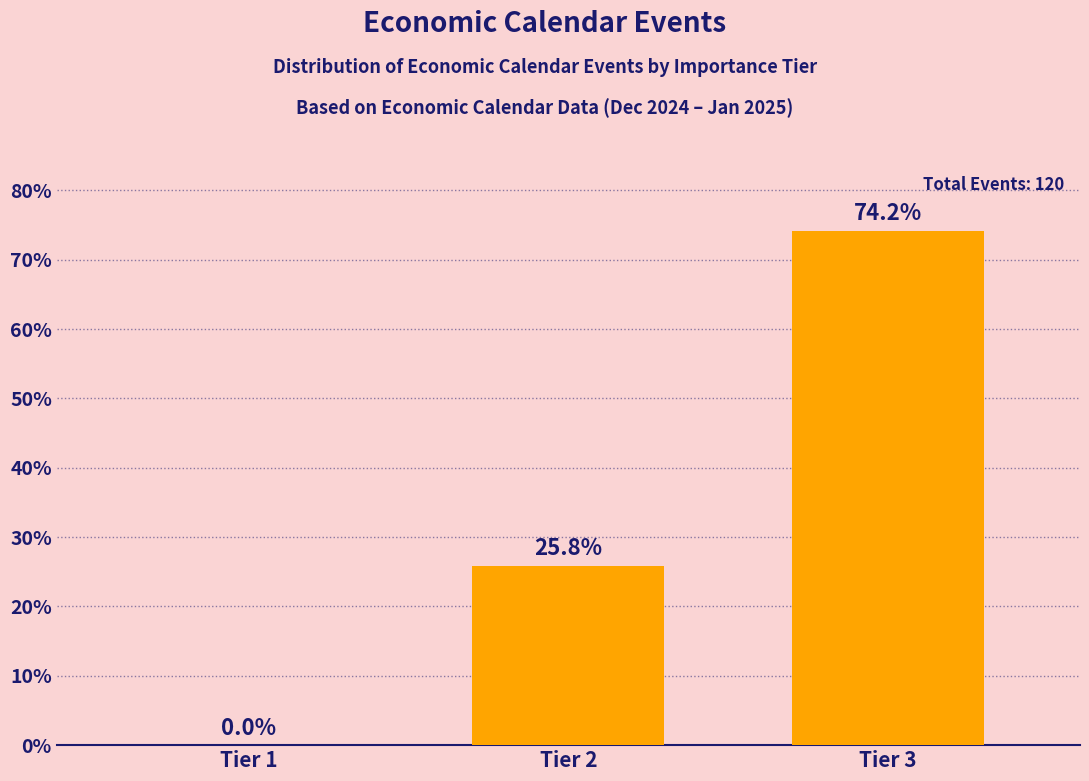

Reading right to left, transcribe all the data shown in this chart.

Tier 3=74.2	Tier 2=25.8	Tier 1=0.0